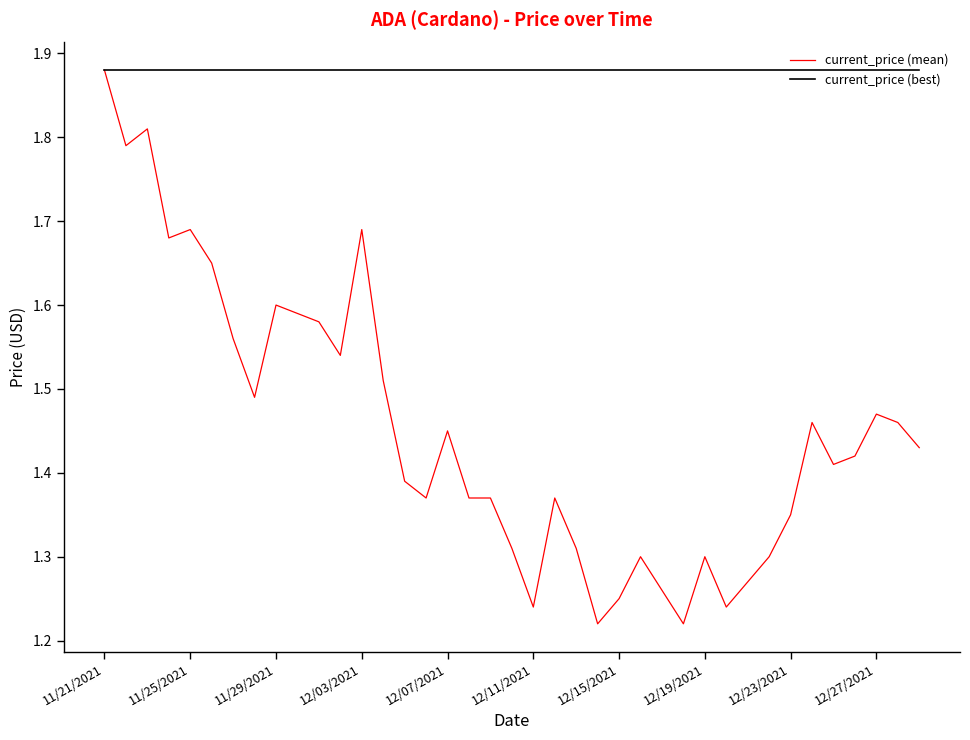

Which series has the largest total across all categories?

current_price (best)